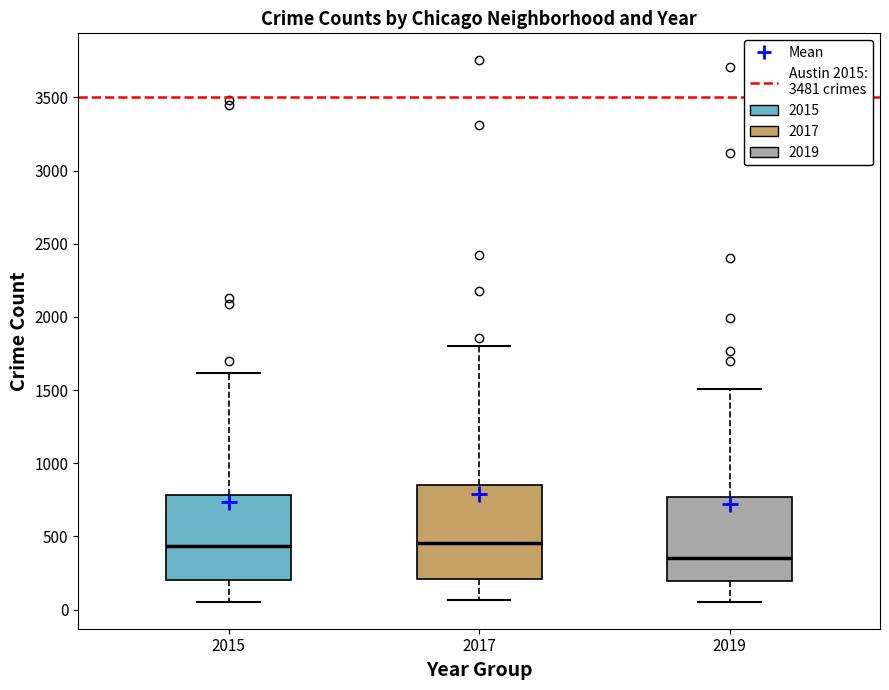

Reading left to right, read every box against the y-axis: the position of its median line, the range the box covers, and the ends of its whiskers. The values are not printed on the chart, so give them approximately, as read against the axis.

2015: median 450, box 200 to 800, whiskers 50 to 1600
2017: median 450, box 200 to 850, whiskers 50 to 1800
2019: median 350, box 200 to 750, whiskers 50 to 1500